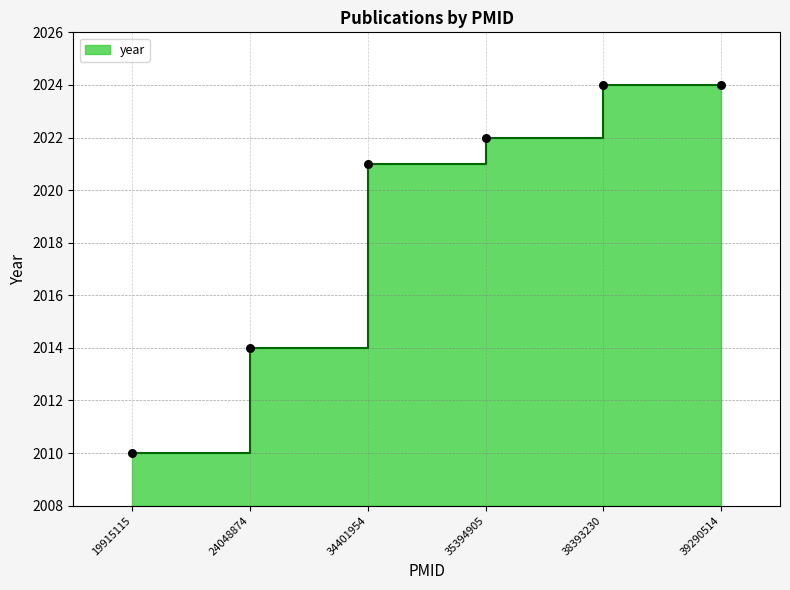

What is the change in value from 19915115 to 38393230?

+14